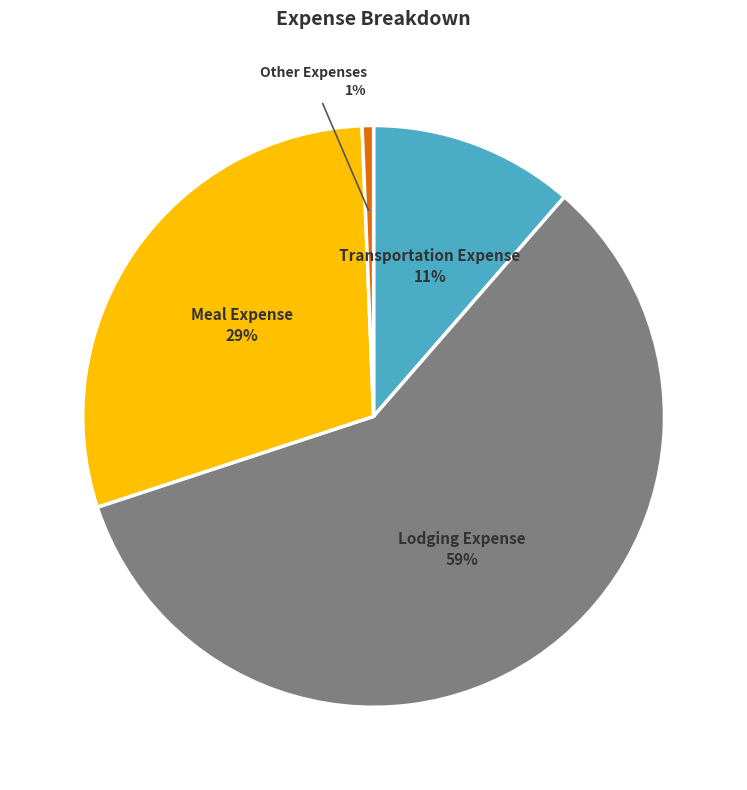

How many segments does this pie chart have?

4